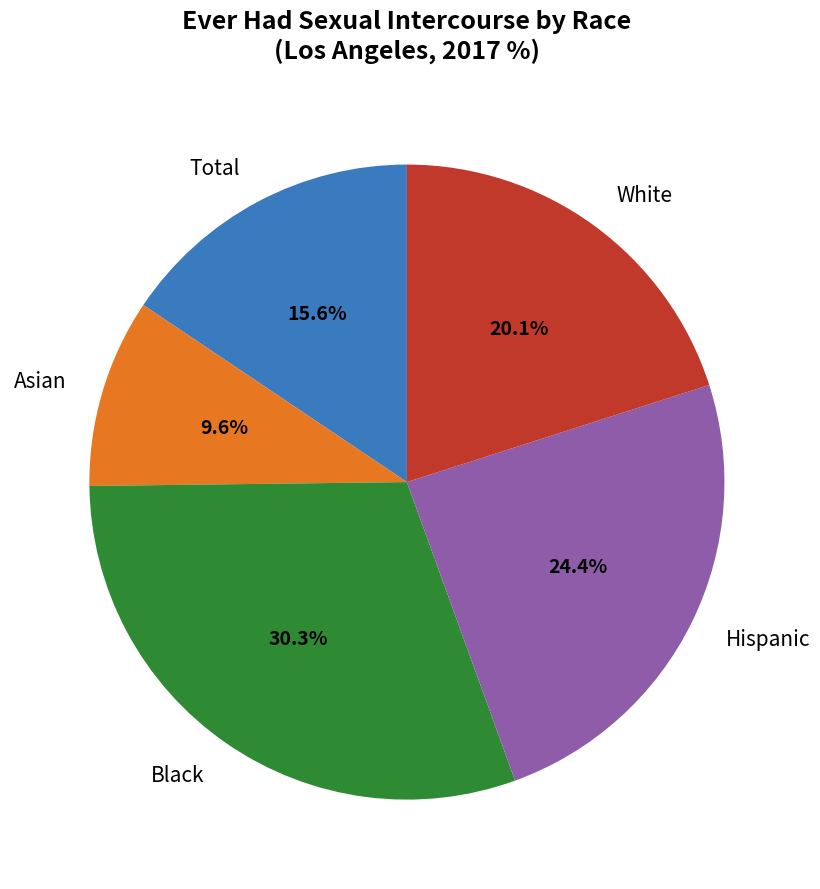

Is it true that Asian is 1% of the pie?

False